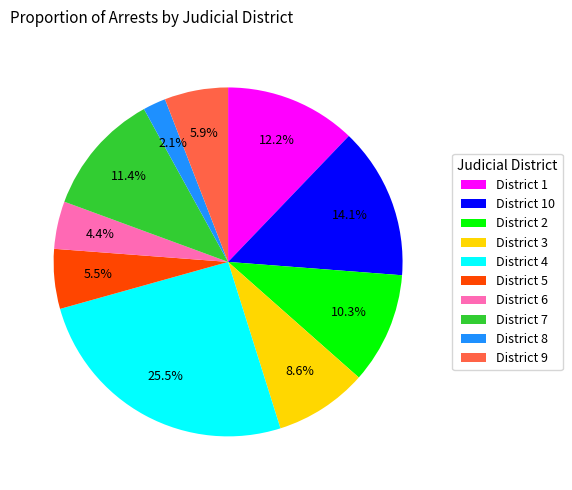

What is the smallest slice in the pie chart?

District 8